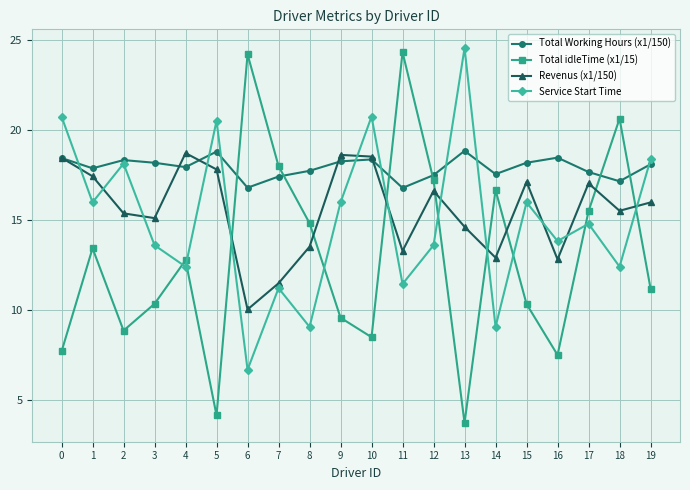

What is the value of the Total Working Hours (x1/150) point at the 8th from the left?

17.4